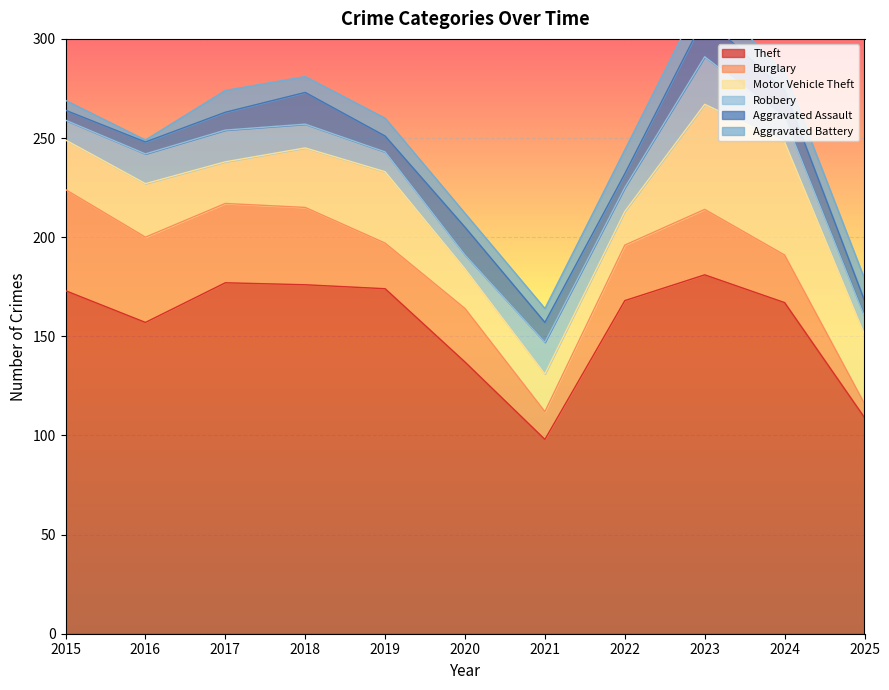

Reading right to left, what are all the values shown in this chart?

Theft: 109	167	181	168	98	137	174	176	177	157	173
Burglary: 7	24	33	28	14	27	23	39	40	43	51
Motor Vehicle Theft: 35	57	53	17	19	20	36	30	21	27	25
Robbery: 9	12	24	12	16	7	10	12	16	15	10
Aggravated Assault: 8	14	20	7	10	14	8	16	9	6	5
Aggravated Battery: 11	9	13	12	7	7	9	8	11	1	5